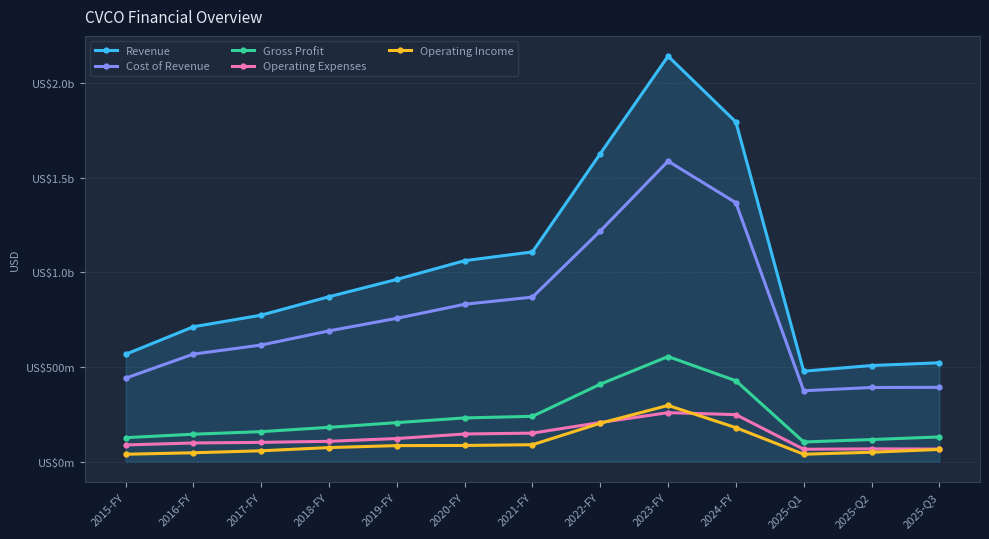

Is this an area chart (filled region under the line)?

Yes